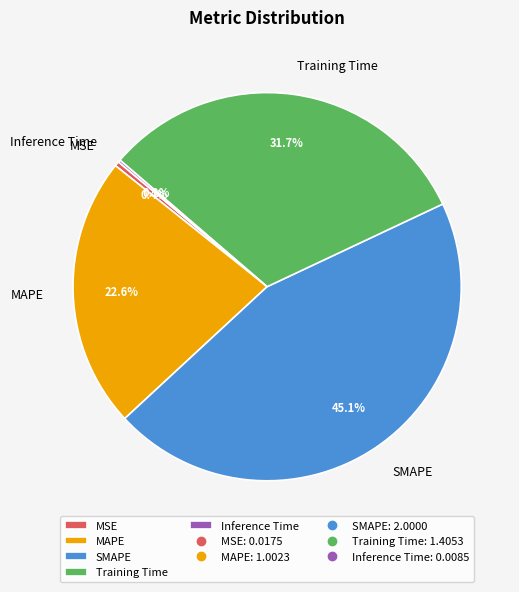

Which slice is the largest?

SMAPE